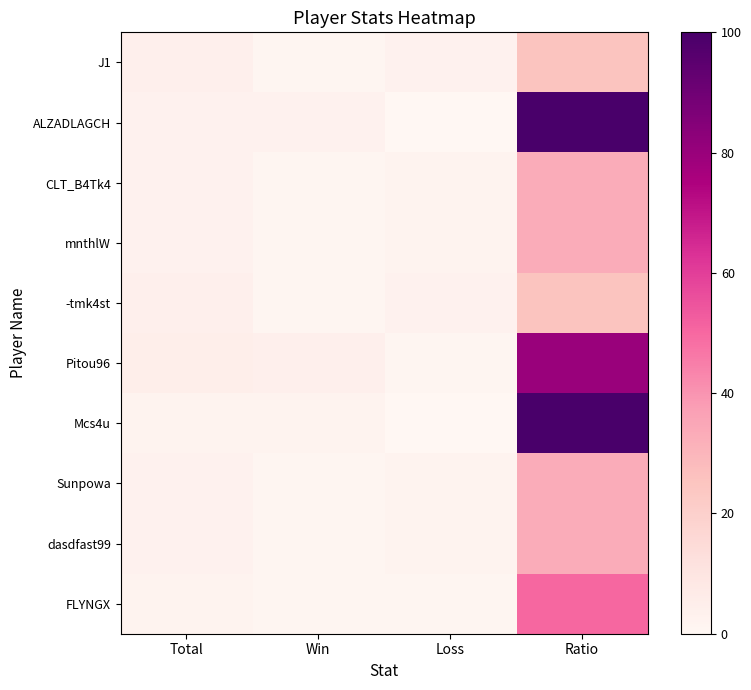

Which category has the lowest value across all series?

Loss